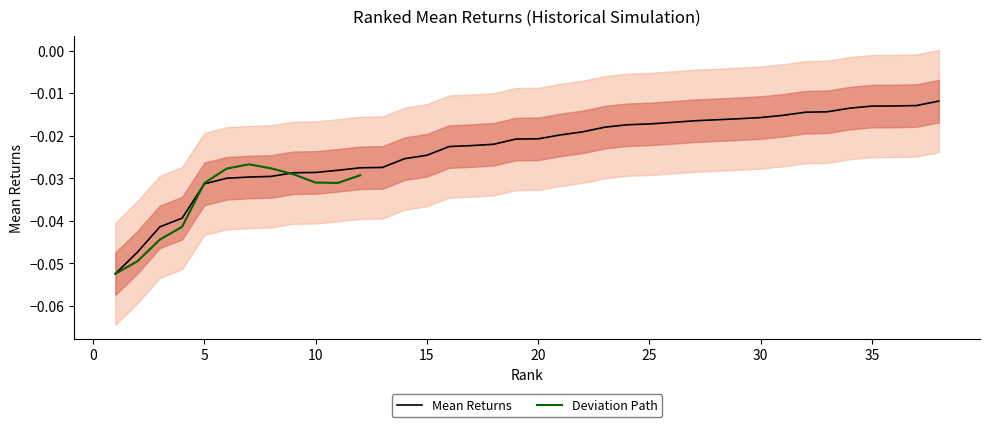

True or false: the data shows -0.0 at 11.

False